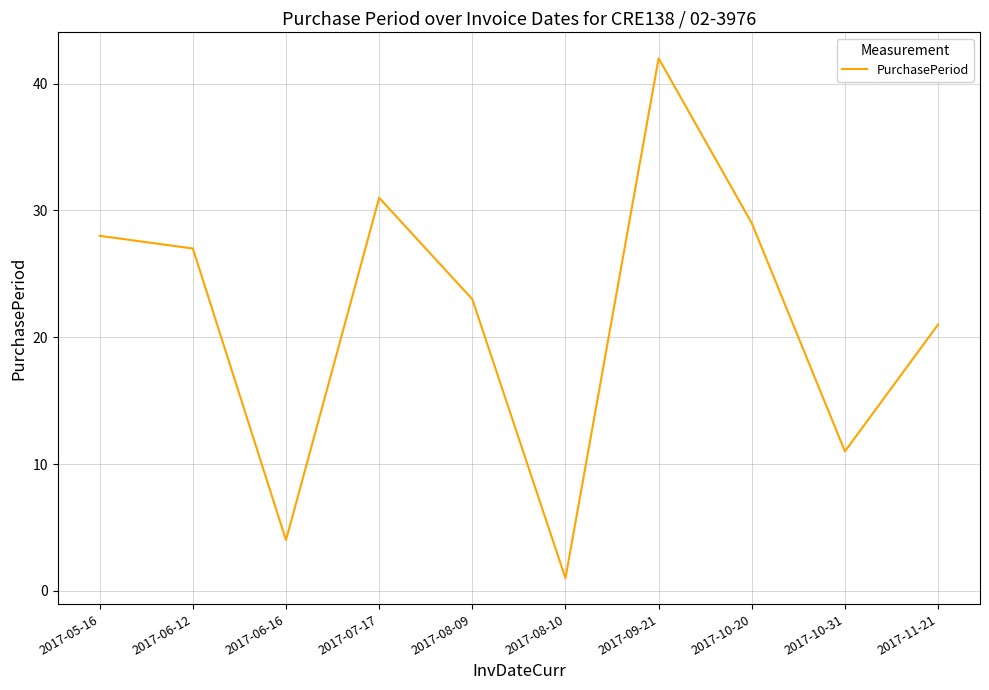

What position from the left is 2017-09-21?

7